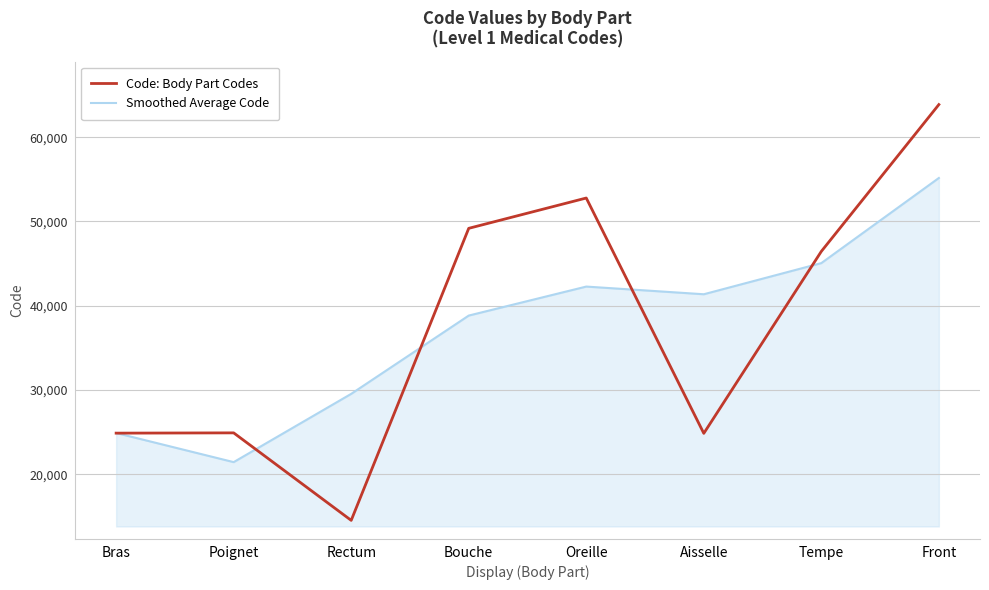

What is the total value across all series at Bras?

49796.0